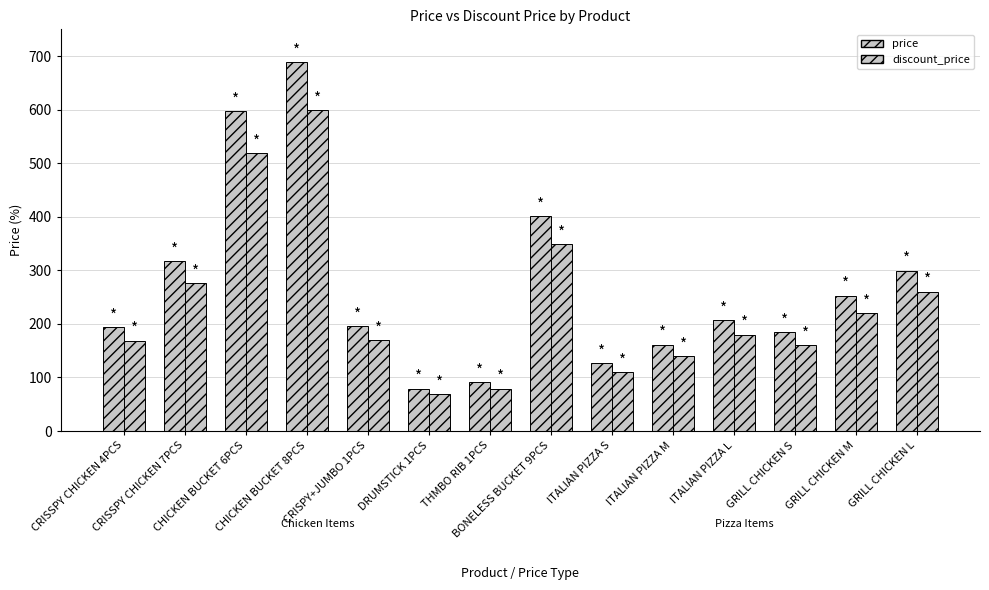

Count the number of categories in the chart.

14